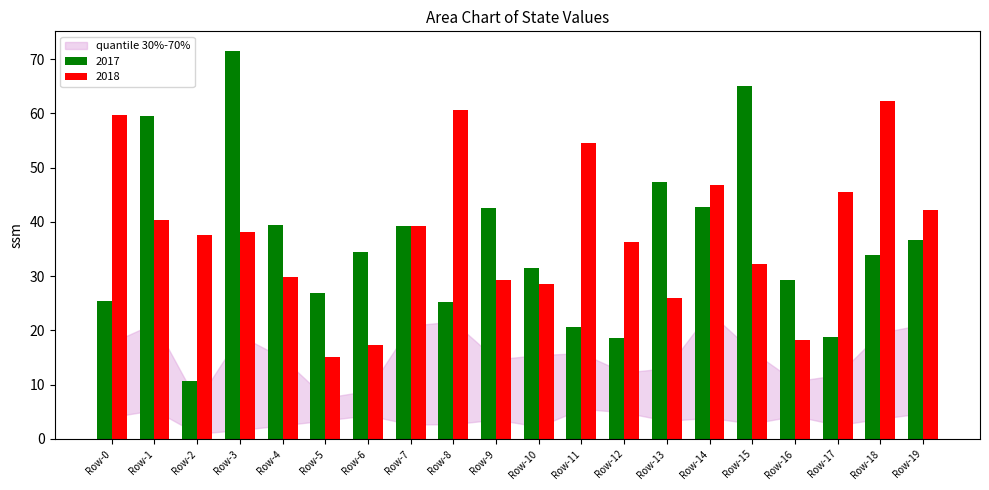

What is the approximate value of 2017 at Row-14?

42.8